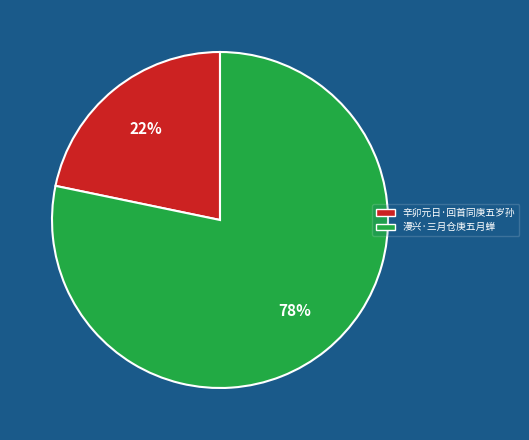

What percentage is the 辛卯元日·回首同庚五岁孙 slice, to the nearest percent?

22%